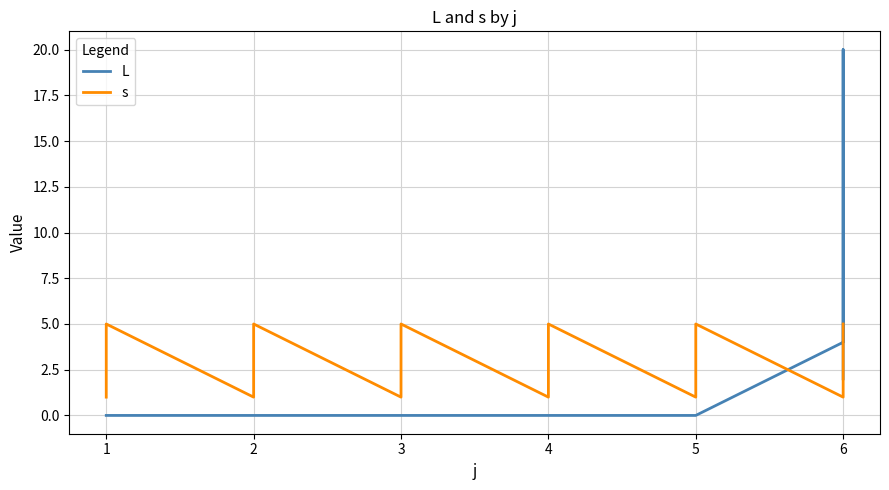

How many lines are shown in the chart?

2